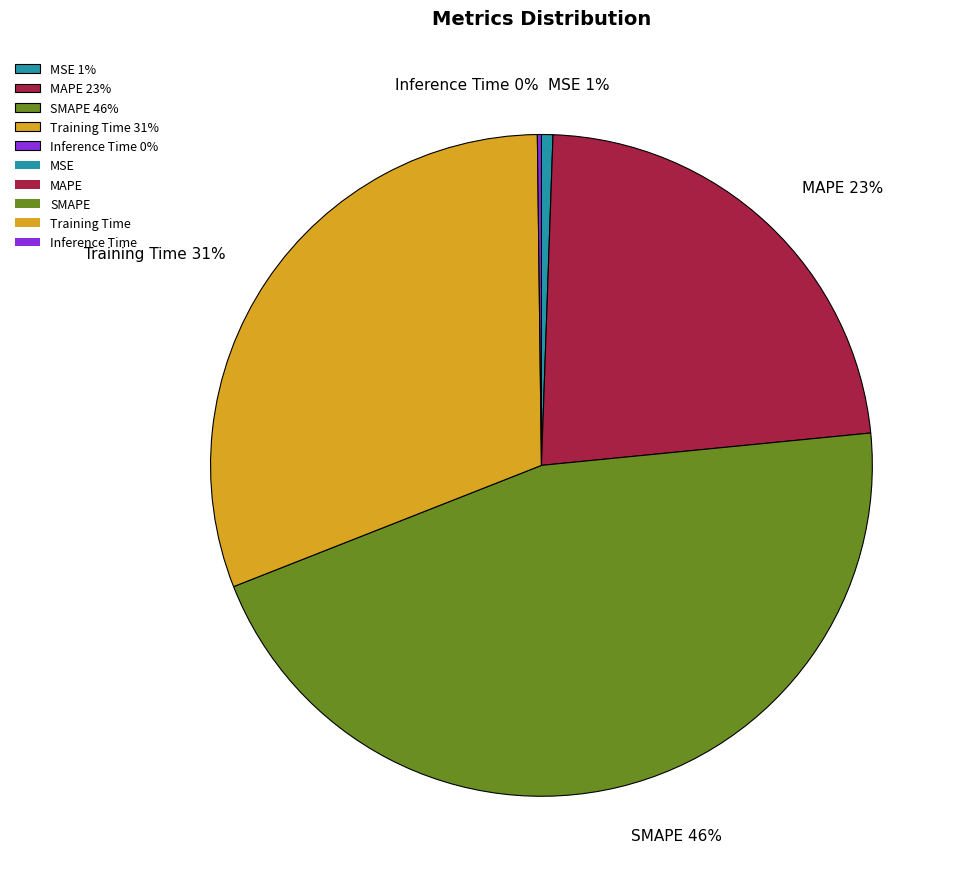

Is the sum of Training Time 31% and MAPE 23% greater than half?

Yes